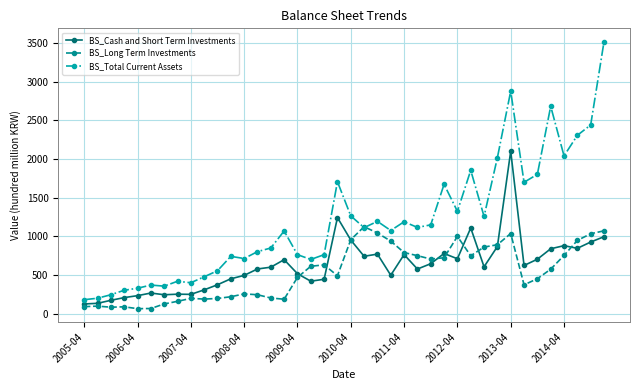

What is the value of the BS_Total Current Assets point at the 8th from the left?

419